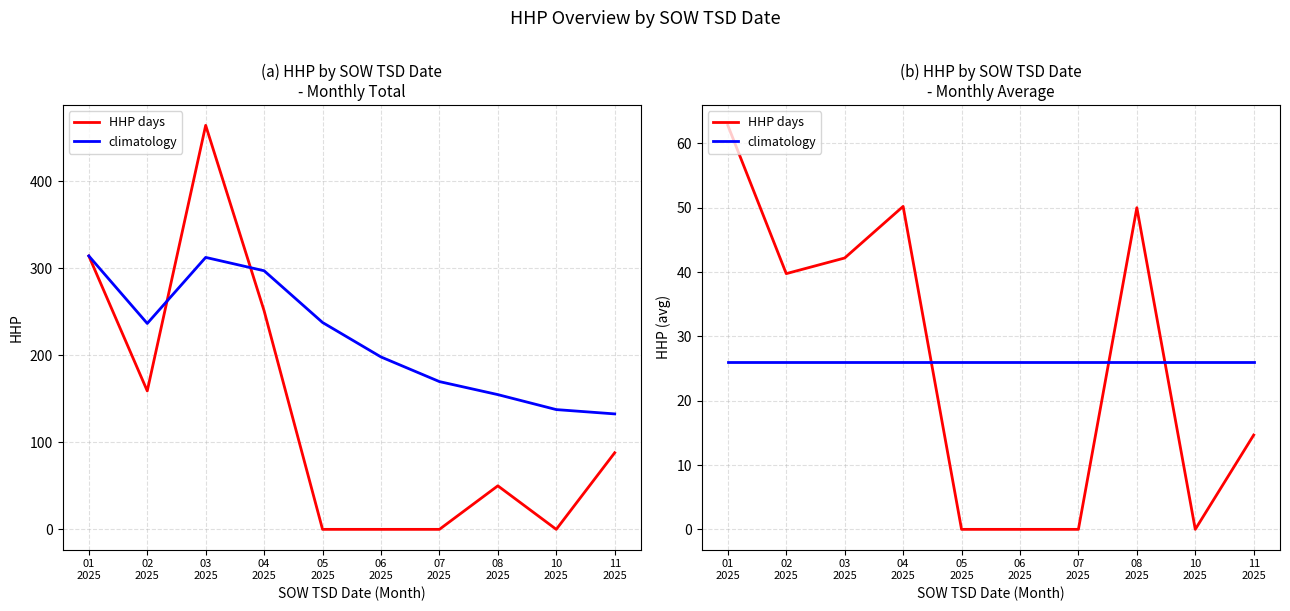

Count the number of data series in this chart.

2